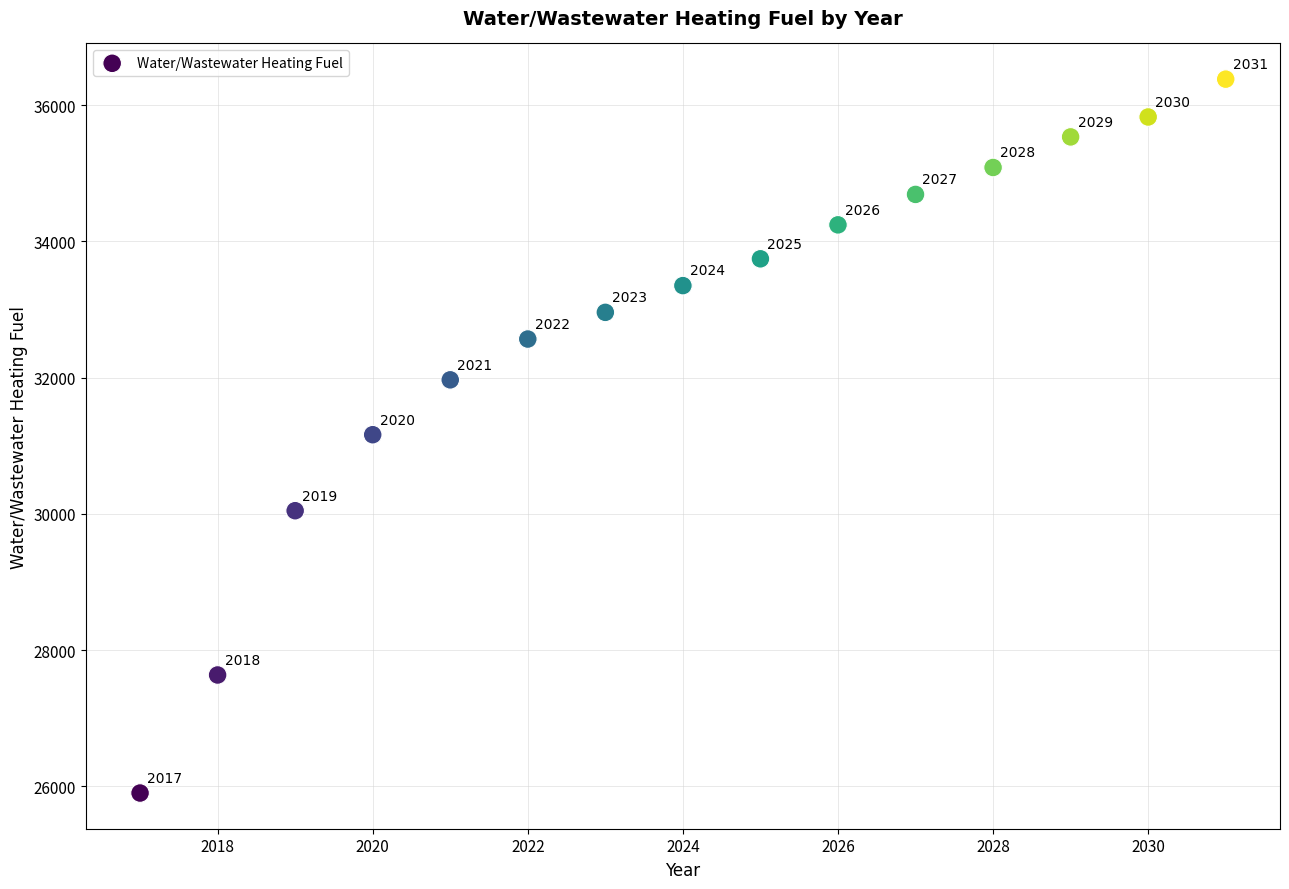

What is the range of X values (max minus min)?

14.0